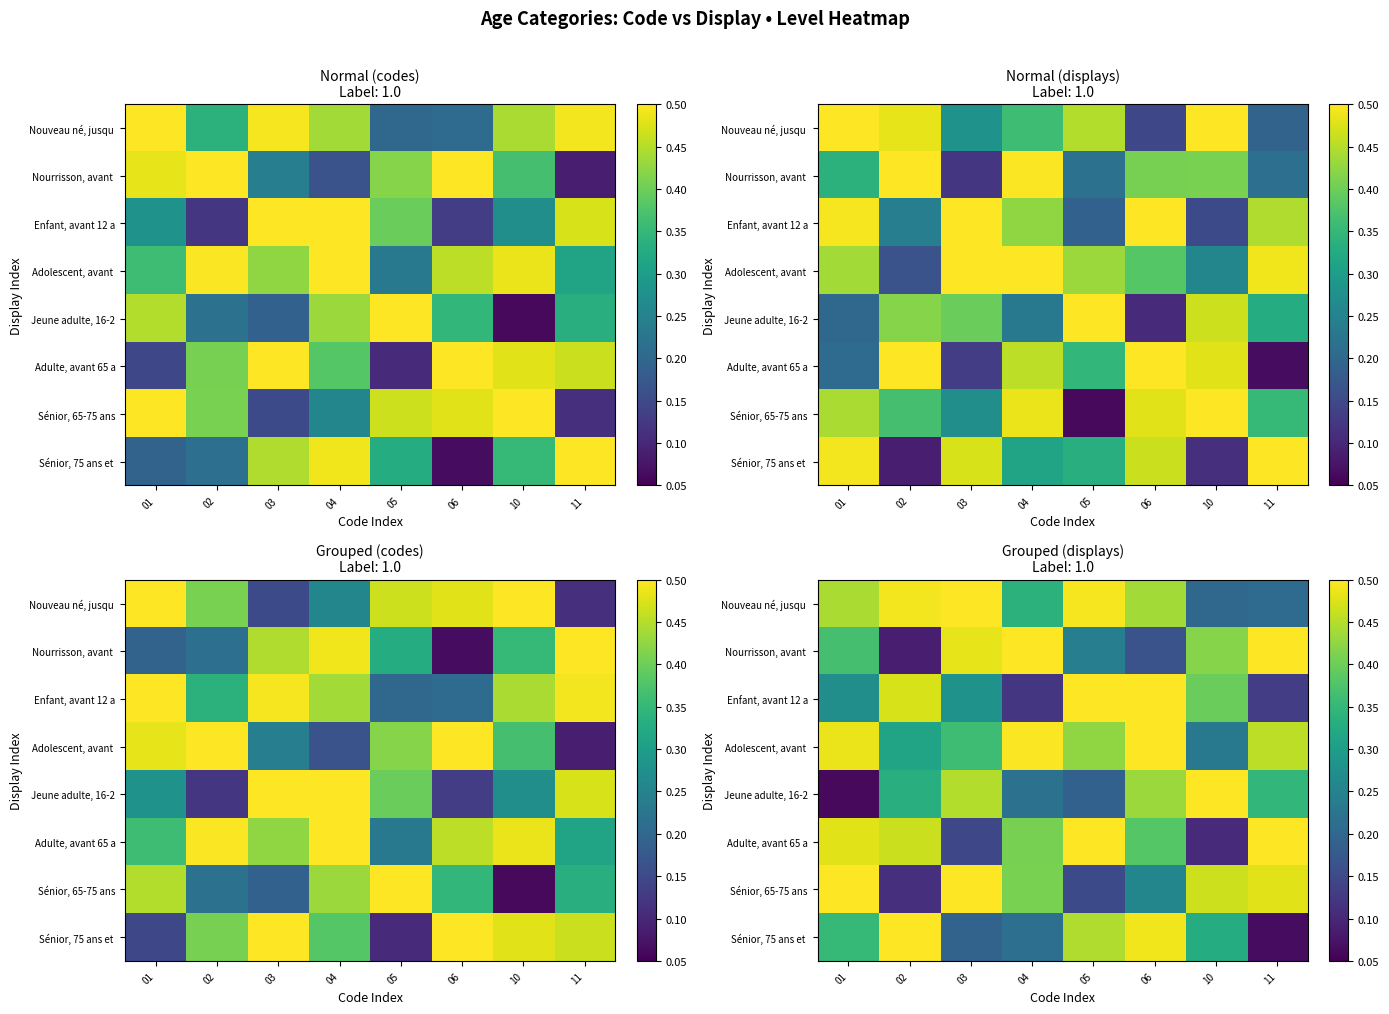

The value of Sénior, 75 ans et at 03 is 0.2. True or false?

True